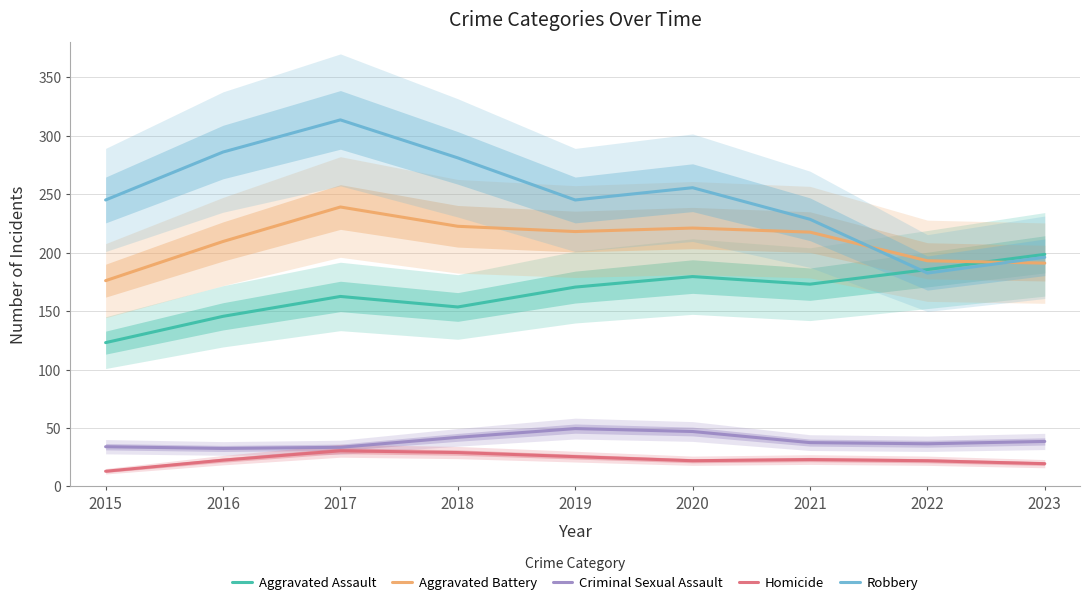

Reading left to right, list all the values displayed in this chart.

Aggravated Assault: 123.0	145.5	162.5	153.5	170.5	179.5	173.0	185.5	198.5
Aggravated Battery: 176.0	209.5	239.0	222.5	218.0	221.0	217.5	193.0	191.0
Criminal Sexual Assault: 34.0	32.5	33.5	42.0	49.5	47.0	37.5	36.5	38.5
Homicide: 13.0	22.5	30.5	29.0	25.5	22.0	23.0	22.0	19.5
Robbery: 245.0	286.0	313.5	281.0	245.0	255.5	228.5	182.5	196.0